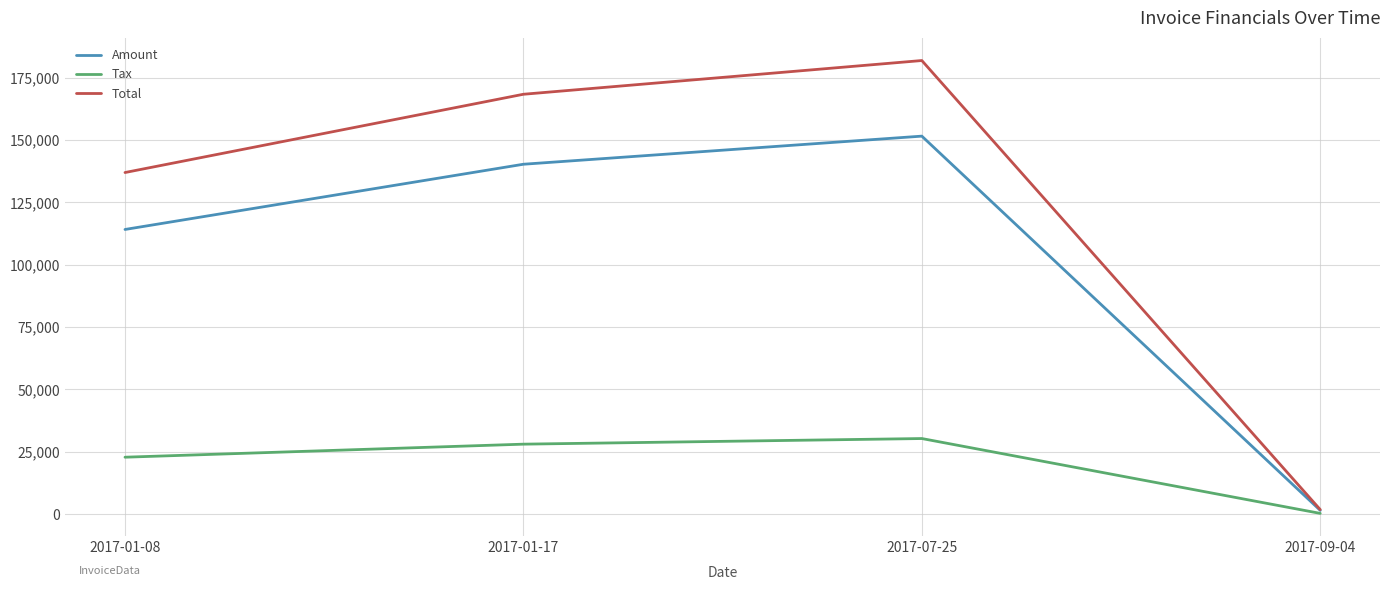

How many series are shown in this chart?

3